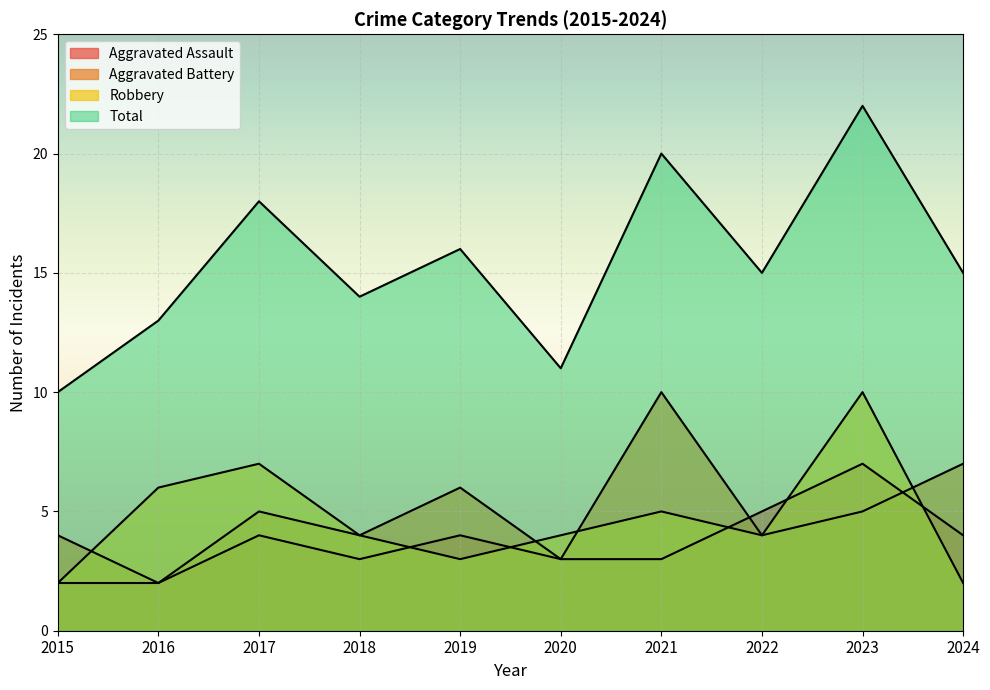

Is the value of Robbery at 2017 greater than the value of Aggravated Battery at 2022?

Yes